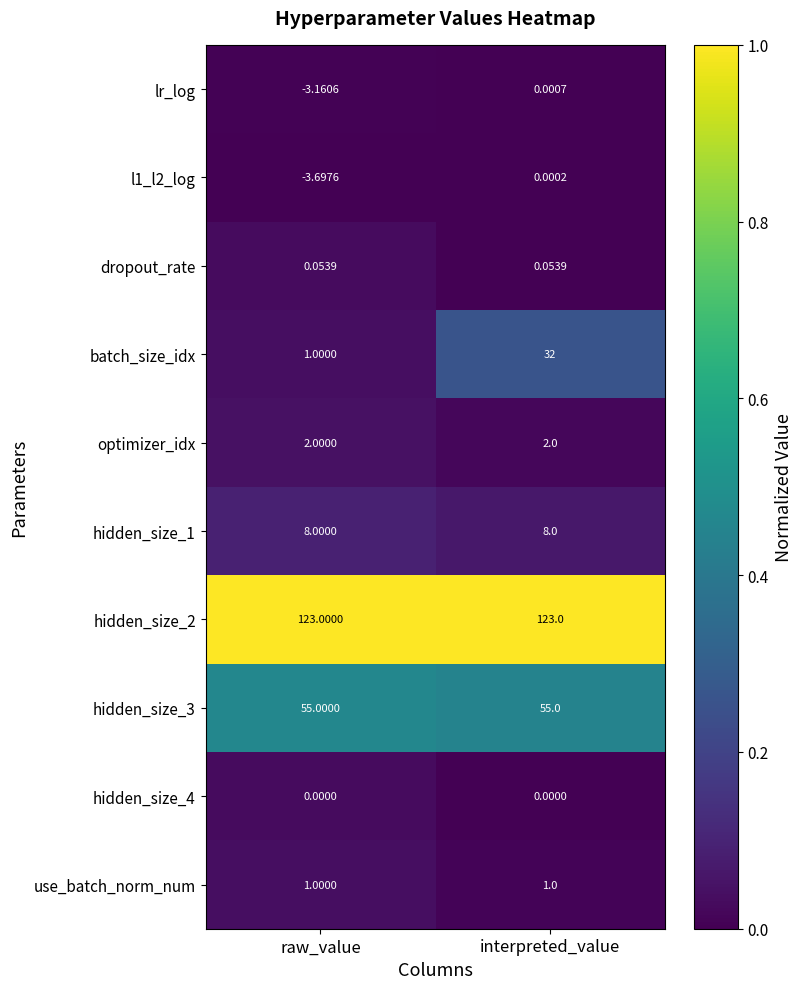

At which category is the sum across all series the highest?

interpreted_value